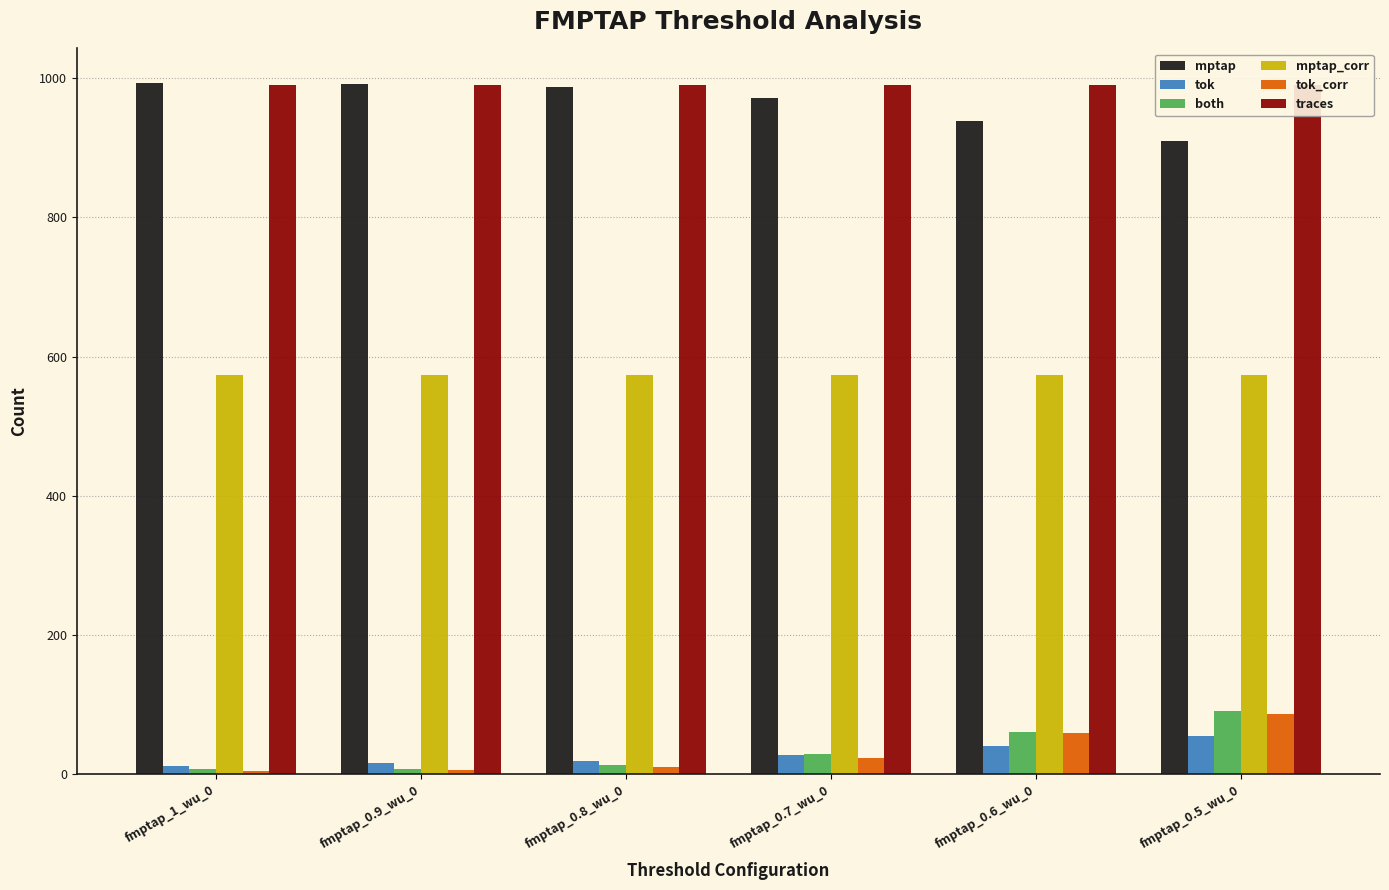

Reading right to left, what are all the values shown in this chart?

mptap: fmptap_0.5_wu_0=909	fmptap_0.6_wu_0=939	fmptap_0.7_wu_0=971	fmptap_0.8_wu_0=987	fmptap_0.9_wu_0=992	fmptap_1_wu_0=993
tok: fmptap_0.5_wu_0=55	fmptap_0.6_wu_0=41	fmptap_0.7_wu_0=28	fmptap_0.8_wu_0=19	fmptap_0.9_wu_0=16	fmptap_1_wu_0=12
both: fmptap_0.5_wu_0=91	fmptap_0.6_wu_0=61	fmptap_0.7_wu_0=29	fmptap_0.8_wu_0=13	fmptap_0.9_wu_0=8	fmptap_1_wu_0=7
mptap_corr: fmptap_0.5_wu_0=573	fmptap_0.6_wu_0=573	fmptap_0.7_wu_0=573	fmptap_0.8_wu_0=573	fmptap_0.9_wu_0=573	fmptap_1_wu_0=573
tok_corr: fmptap_0.5_wu_0=86	fmptap_0.6_wu_0=59	fmptap_0.7_wu_0=24	fmptap_0.8_wu_0=10	fmptap_0.9_wu_0=6	fmptap_1_wu_0=5
traces: fmptap_0.5_wu_0=990	fmptap_0.6_wu_0=990	fmptap_0.7_wu_0=990	fmptap_0.8_wu_0=990	fmptap_0.9_wu_0=990	fmptap_1_wu_0=990